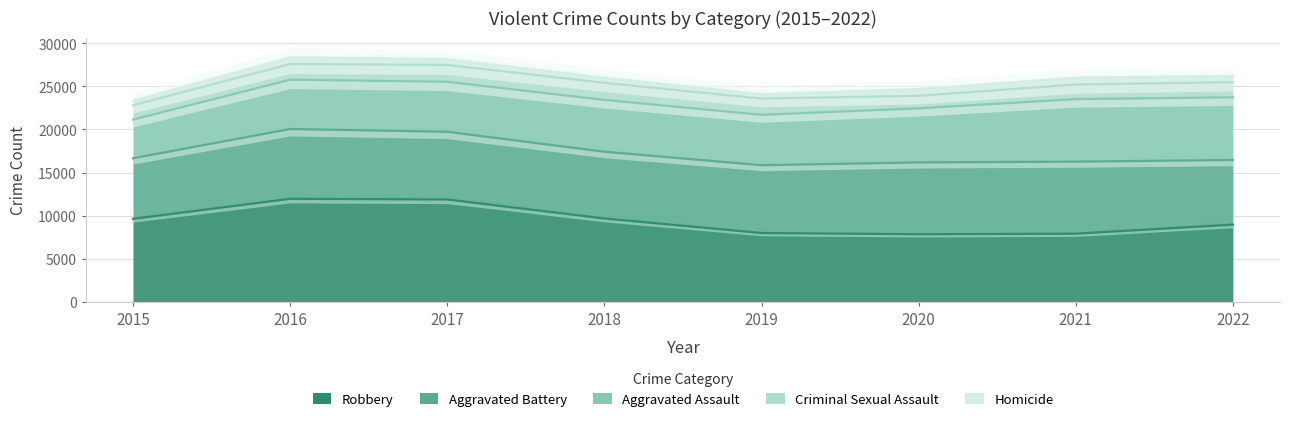

How many interior local peaks does the Robbery series have?

1